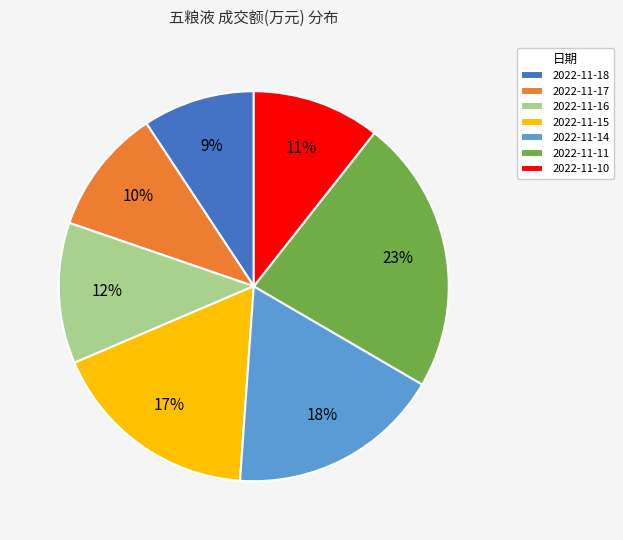

Is the sum of 2022-11-18 and 2022-11-10 greater than half?

No